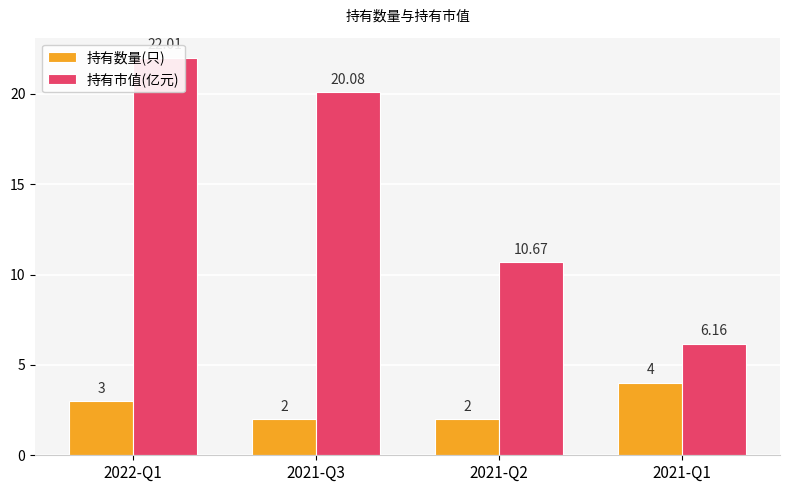

Rank the series at 2021-Q1 from lowest to highest value.

持有数量(只), 持有市值(亿元)